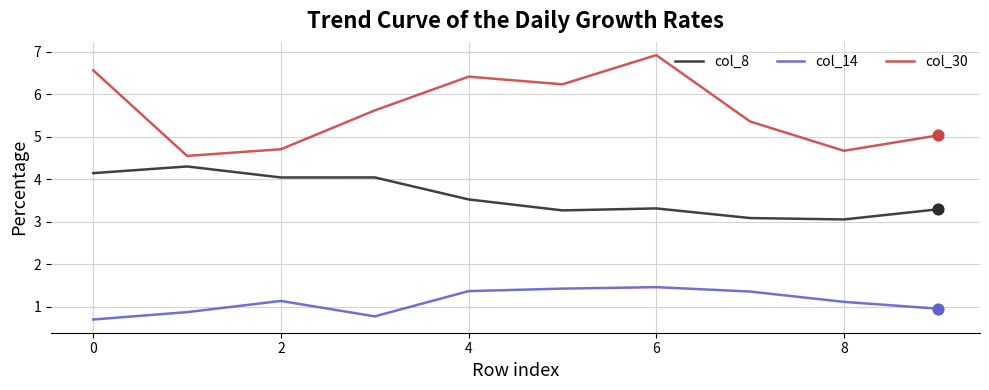

At how many categories does at least one series exceed 3?

10